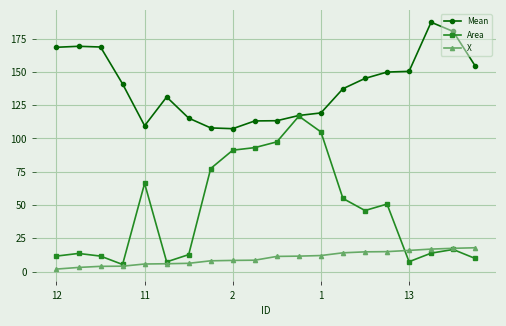

Which series has the widest spread of values?

Area